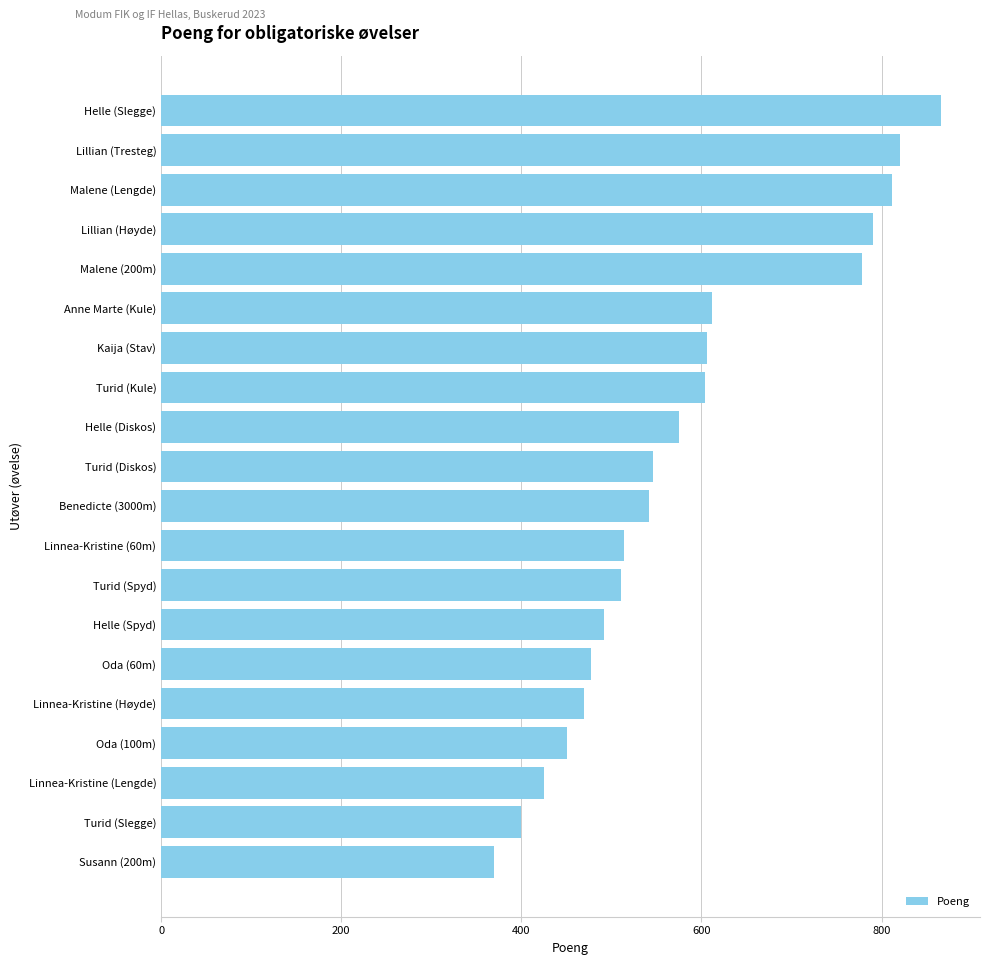

What is the change in value from Turid (Kule) to Malene (200m)?

+174